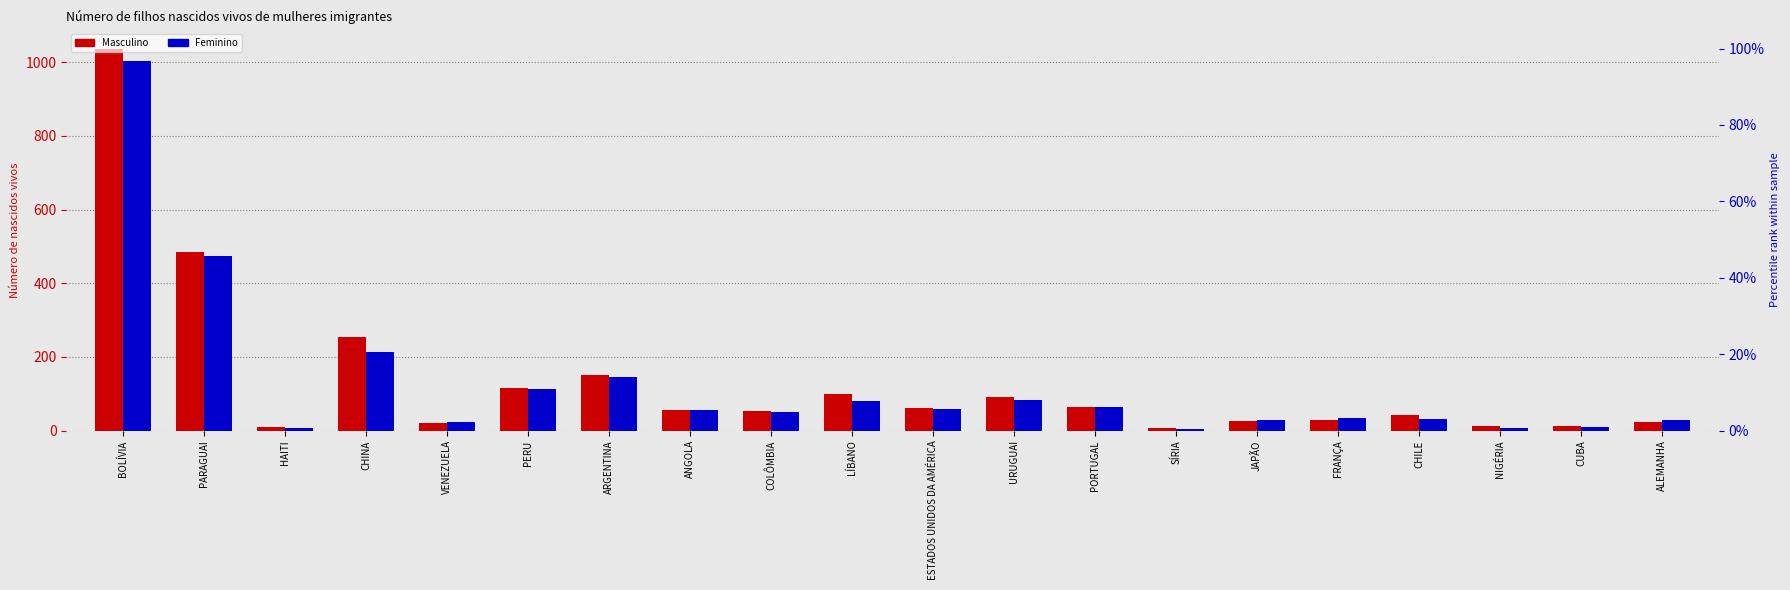

How many groups of bars are there?

20